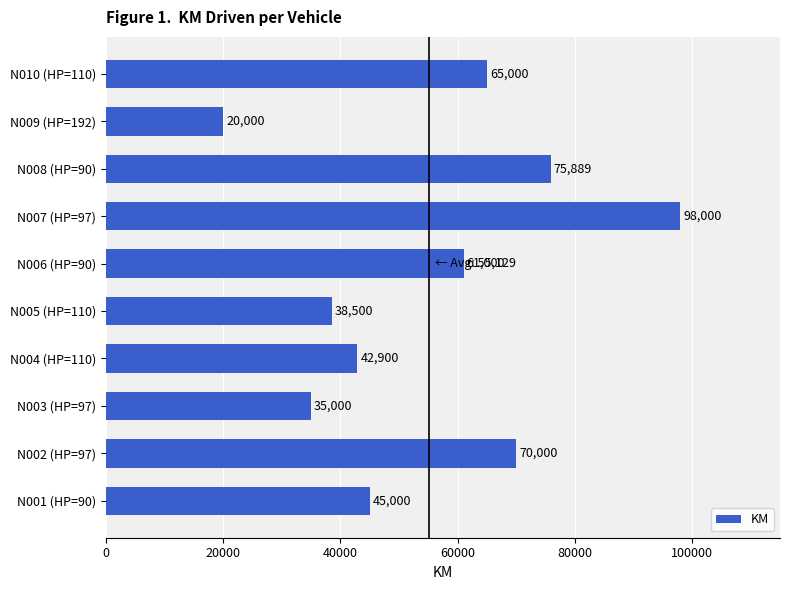

Reading bottom to top, extract all data points from this chart.

45000	70000	35000	42900	38500	61000	98000	75889	20000	65000